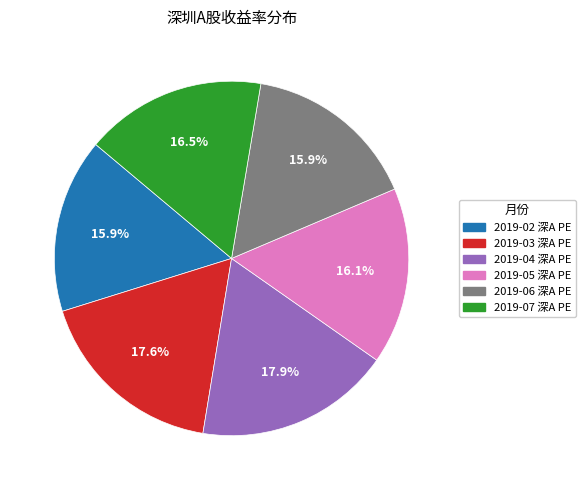

Does 2019-03 深A PE account for over 50% of the chart?

No